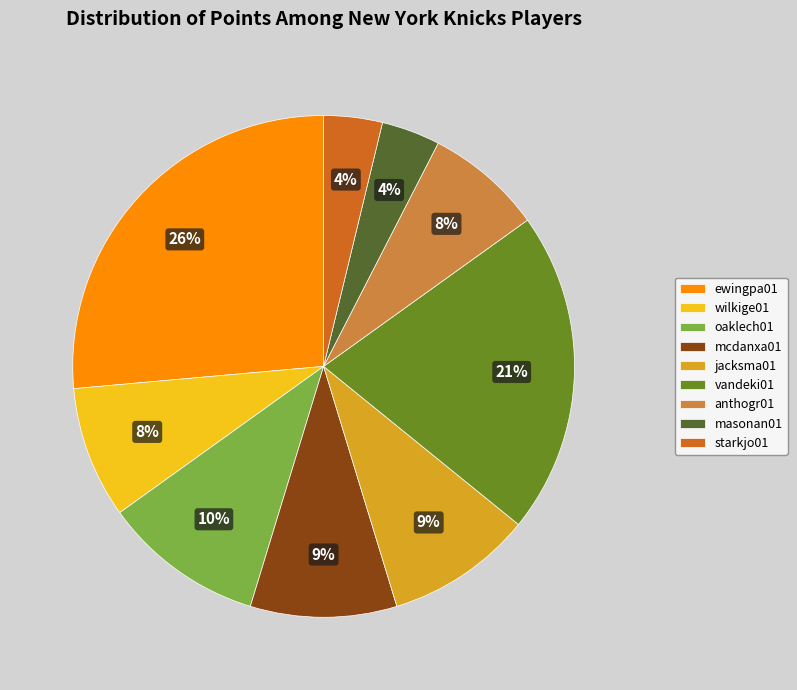

To the nearest percent, what is the difference between the jacksma01 and wilkige01 slice percentages?

1%